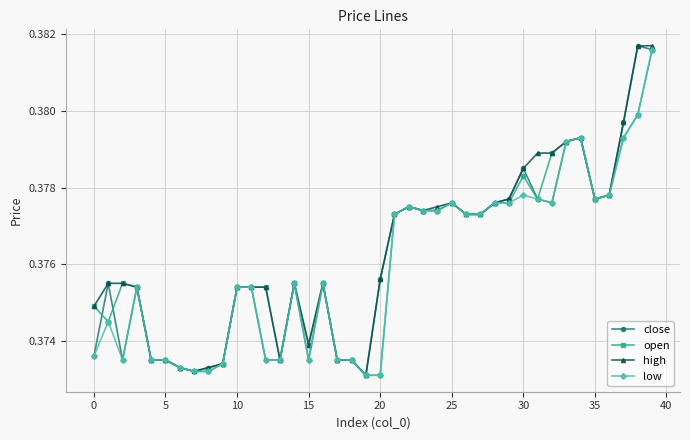

How many low values are between 0 and 1?

40